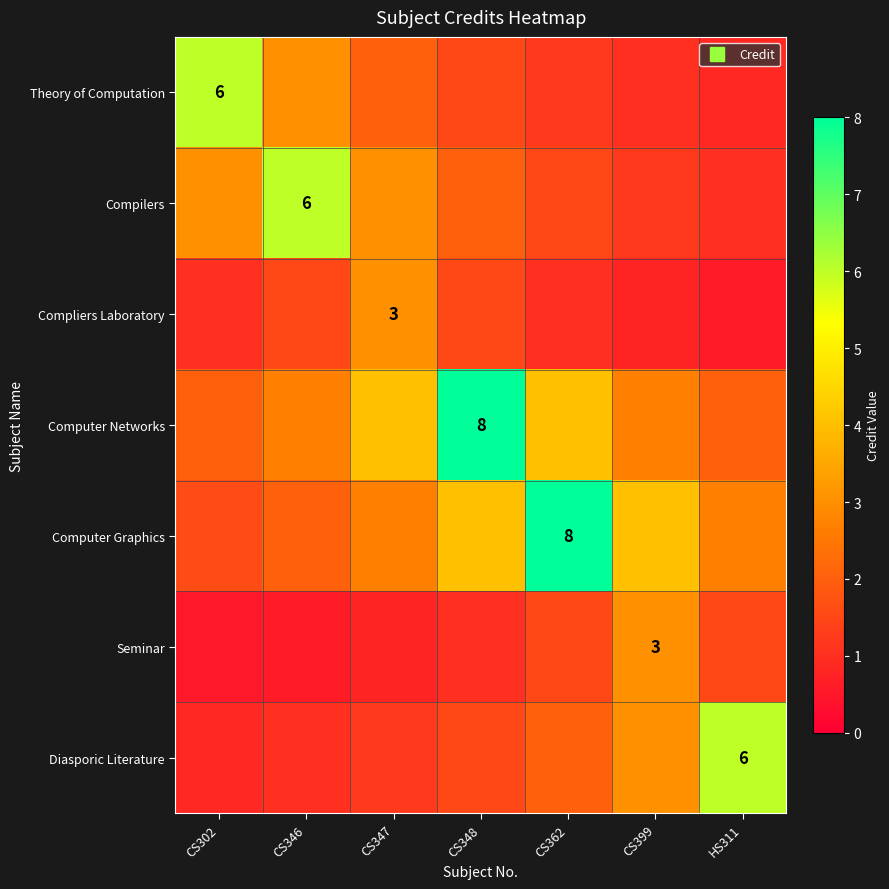

What value does the Compliers Laboratory series have at CS302?

1.0